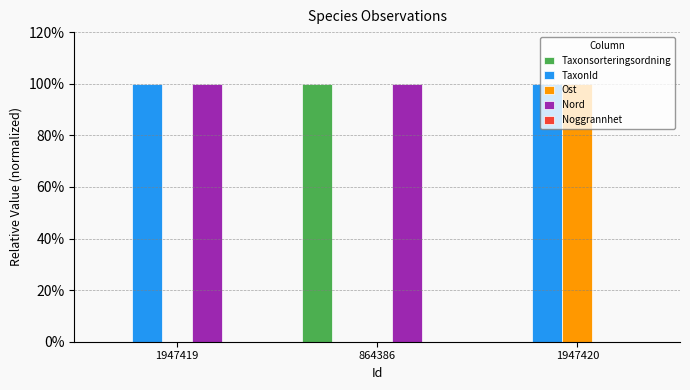

The value of Nord at 1947420 is 0. True or false?

True